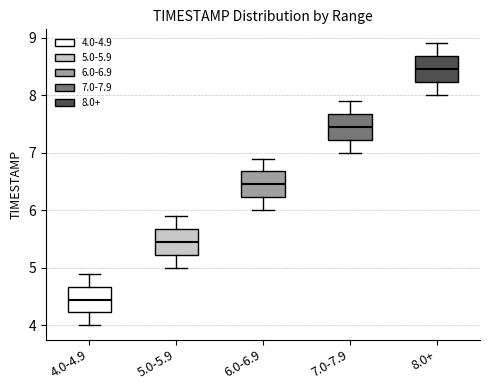

Reading left to right, transcribe this box plot: for each box, give where its median line is, the range the box spans, and where its two whiskers end, as read against the y-axis. The values are not printed on the chart, so give them approximately, as read against the axis.

4.0-4.9: median 4.5, box 4.2 to 4.7, whiskers 4.0 to 4.9
5.0-5.9: median 5.5, box 5.2 to 5.7, whiskers 5.0 to 5.9
6.0-6.9: median 6.5, box 6.2 to 6.7, whiskers 6.0 to 6.9
7.0-7.9: median 7.5, box 7.2 to 7.7, whiskers 7.0 to 7.9
8.0+: median 8.5, box 8.2 to 8.7, whiskers 8.0 to 8.9